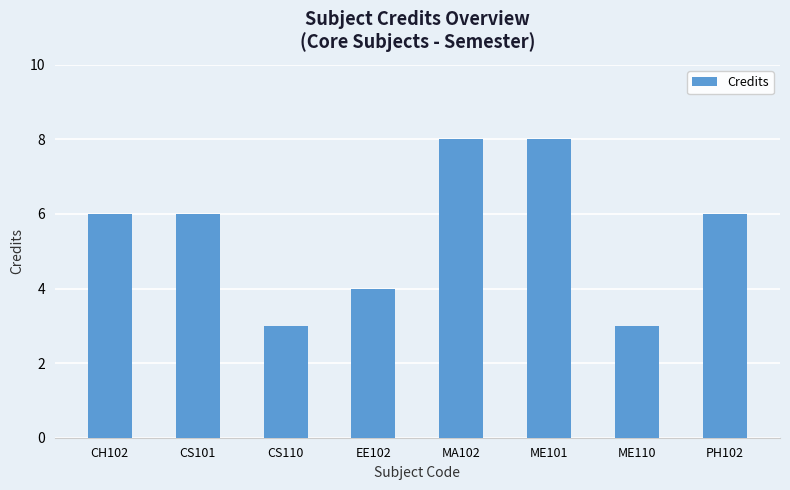

What value does the data have at ME110?

3